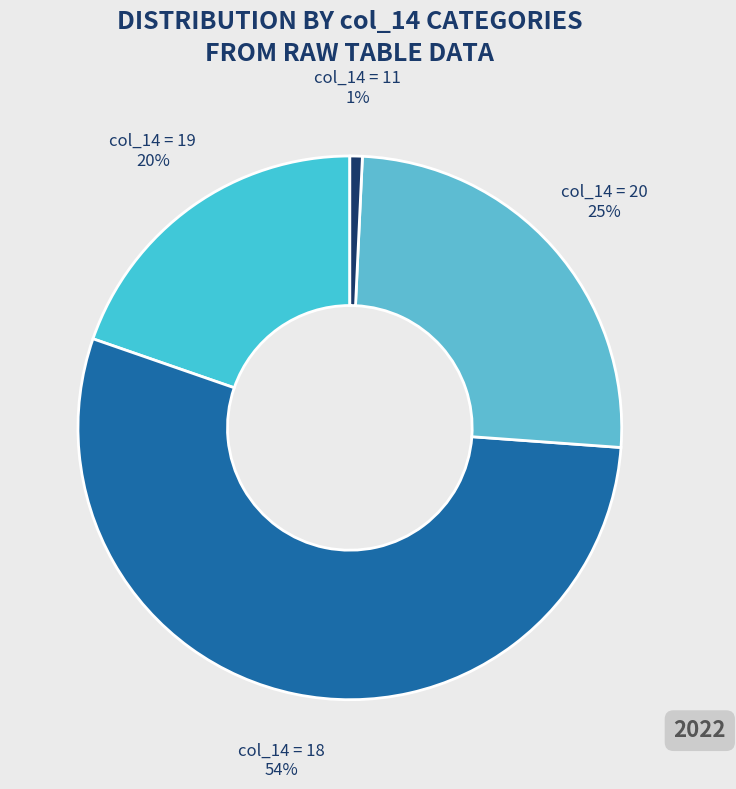

To the nearest percent, what is the average slice percentage?

25%